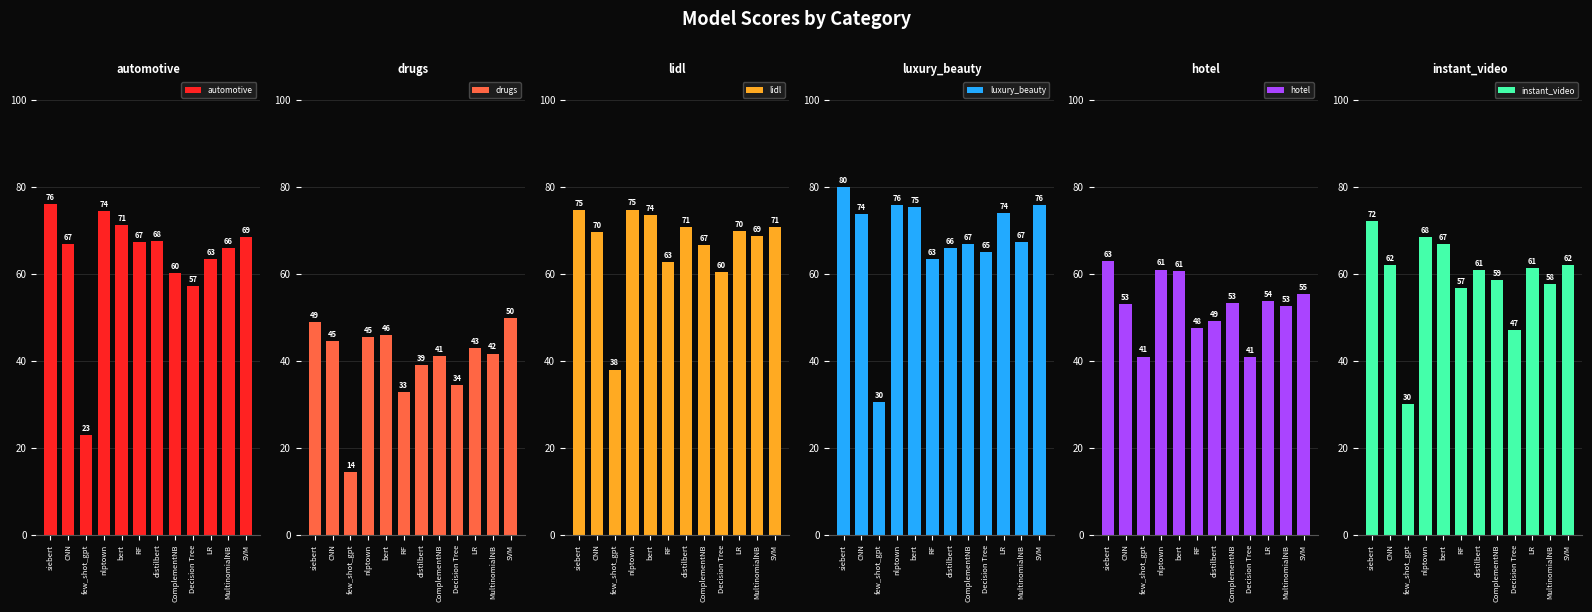

The instant_video series shows 56.8 at RF. True or false?

True